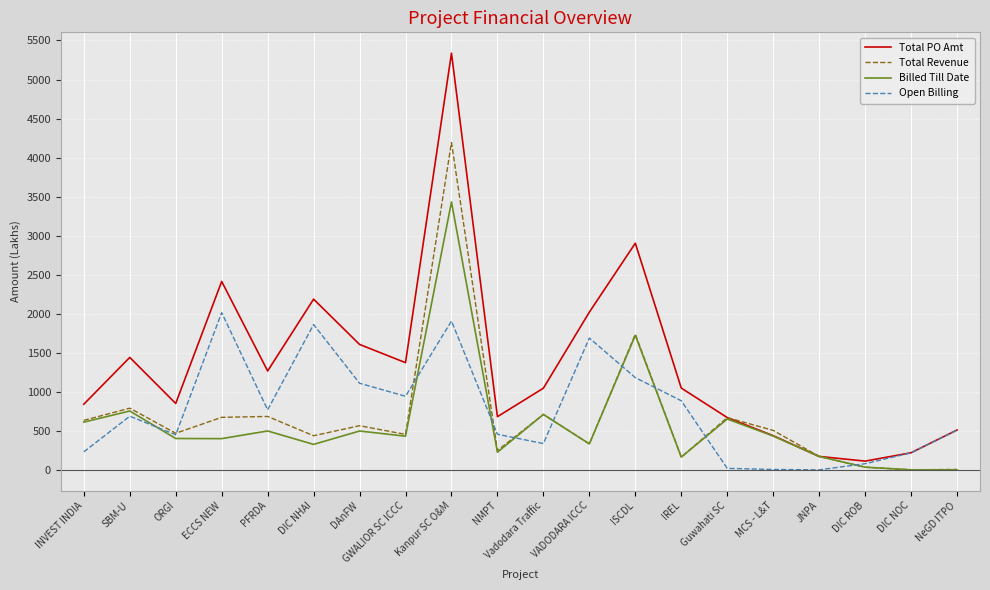

Which series has the largest total across all categories?

Total PO Amt